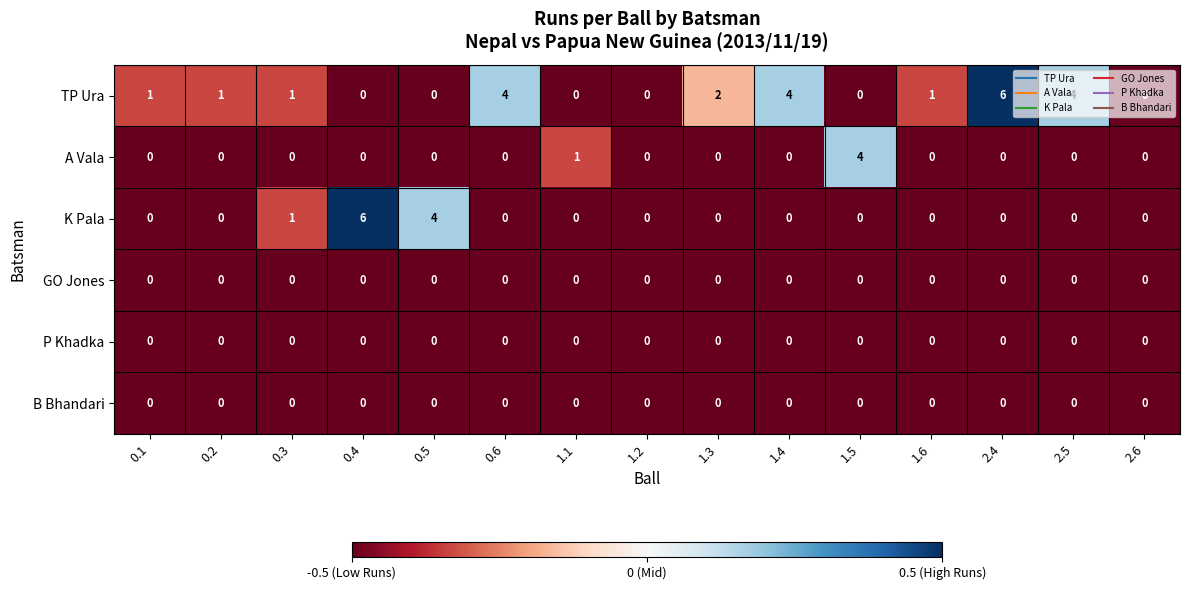

Between 0.4 and 0.6, which series saw the biggest shift?

K Pala